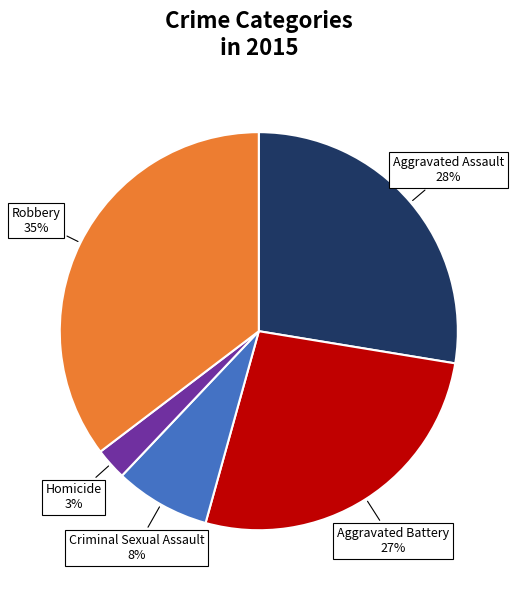

How many segments does this pie chart have?

5